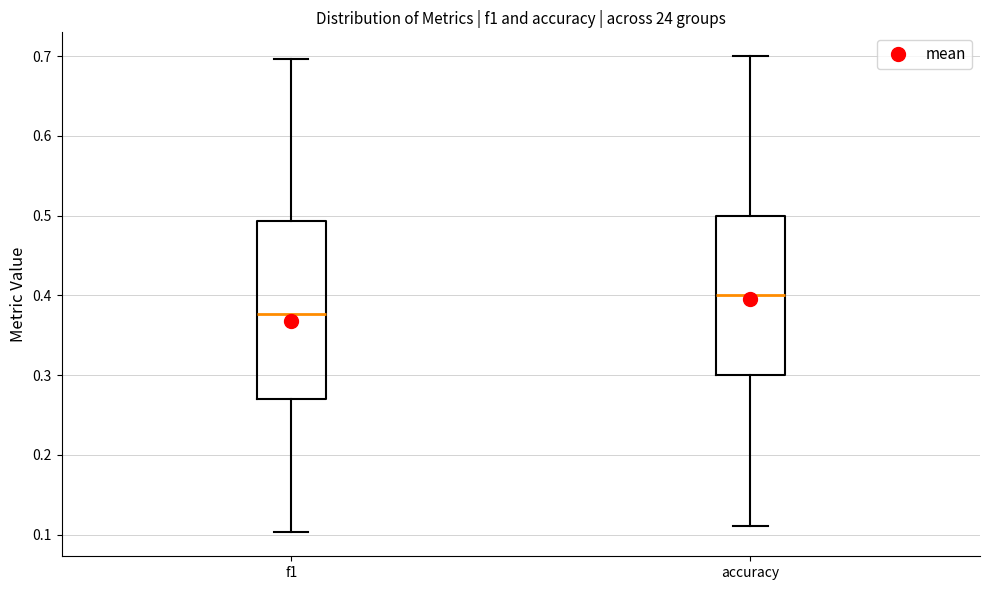

Reading left to right, read every box against the y-axis: the position of its median line, the range the box covers, and the ends of its whiskers. The values are not printed on the chart, so give them approximately, as read against the axis.

f1: median 0.38, box 0.27 to 0.49, whiskers 0.10 to 0.70
accuracy: median 0.40, box 0.30 to 0.50, whiskers 0.11 to 0.70